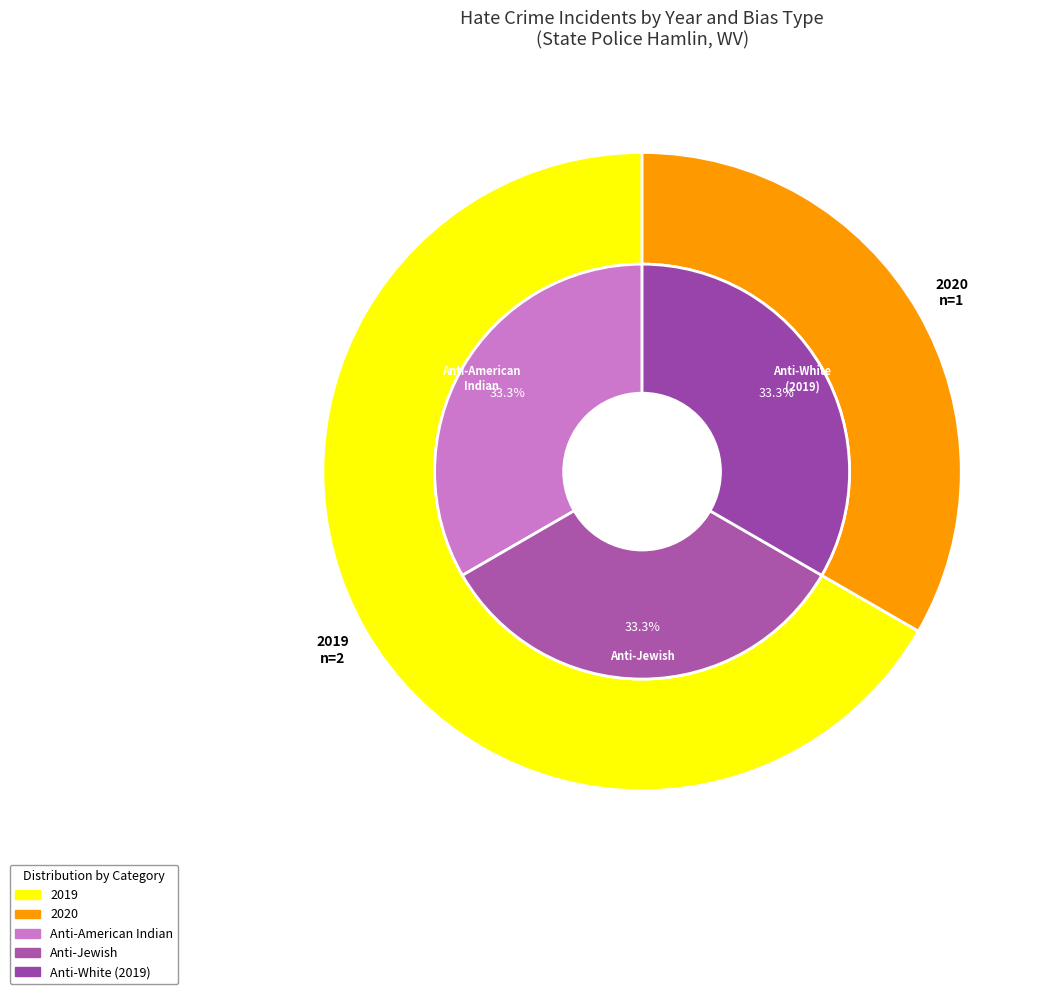

To the nearest percent, what is the average slice percentage?

50%